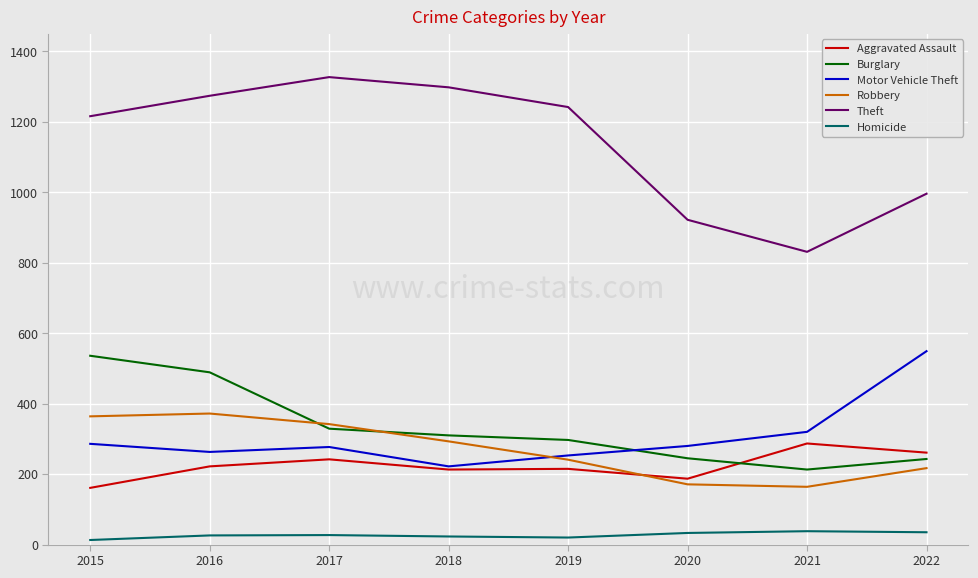

At how many categories does at least one series exceed 1283?

2